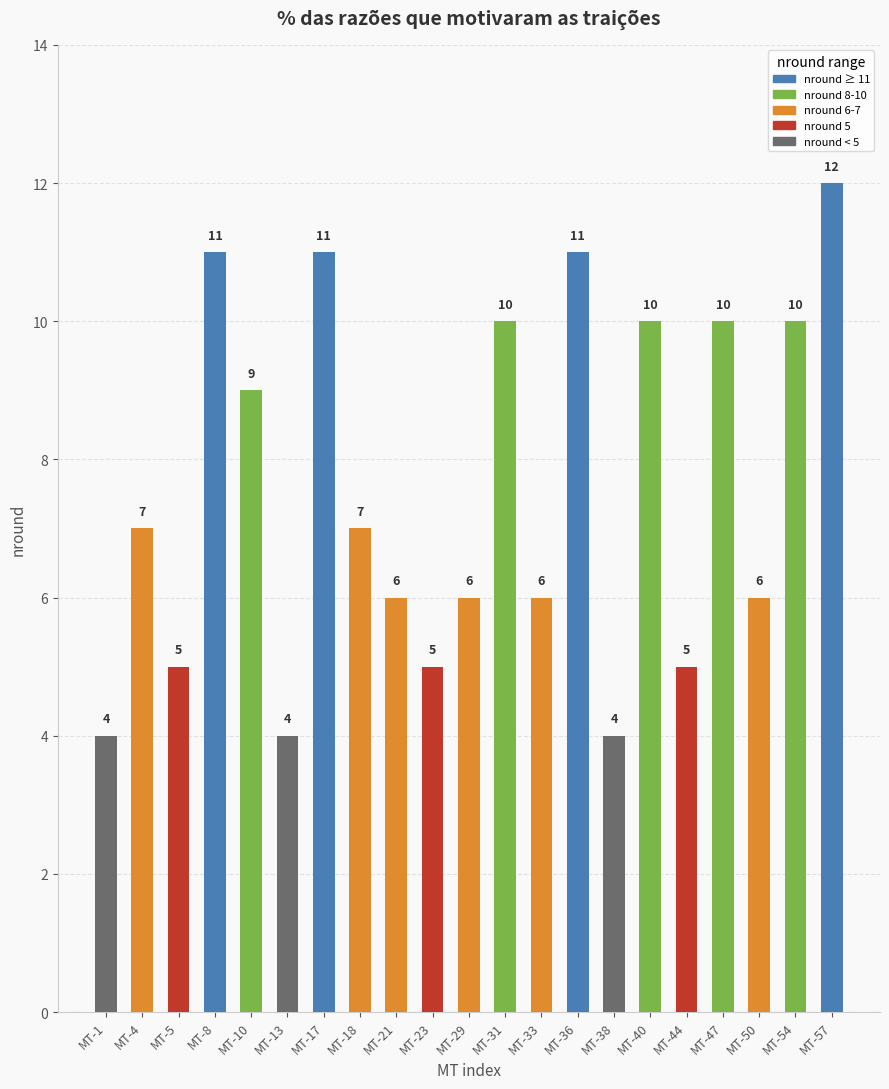

Which label corresponds to the largest value in the chart?

MT-57